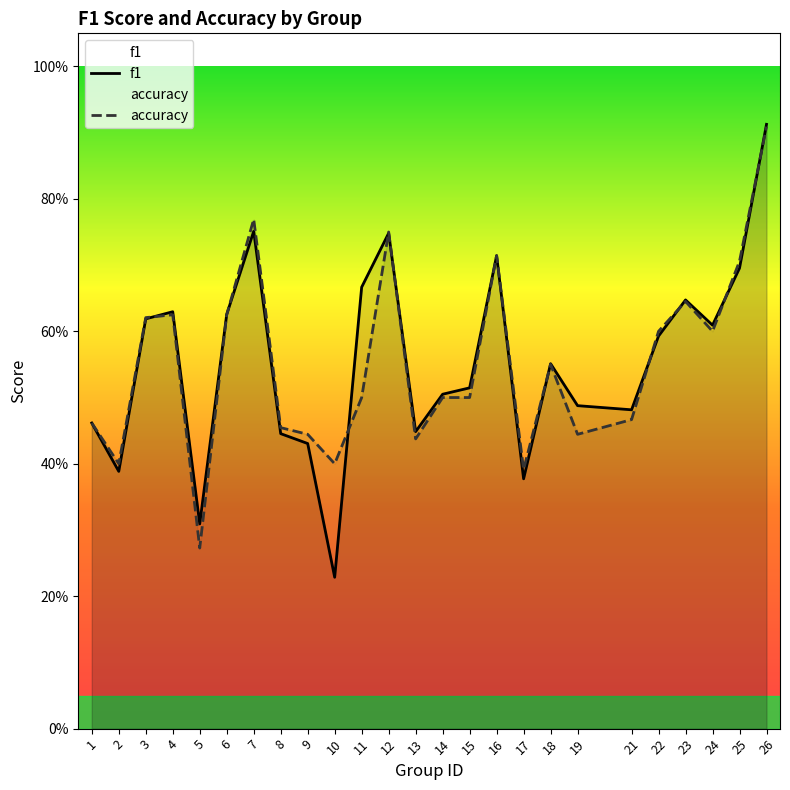

Rank the categories by f1 value from highest to lowest.

26, 7, 12, 16, 25, 11, 23, 4, 6, 3, 24, 22, 18, 15, 14, 19, 21, 1, 13, 8, 9, 2, 17, 5, 10